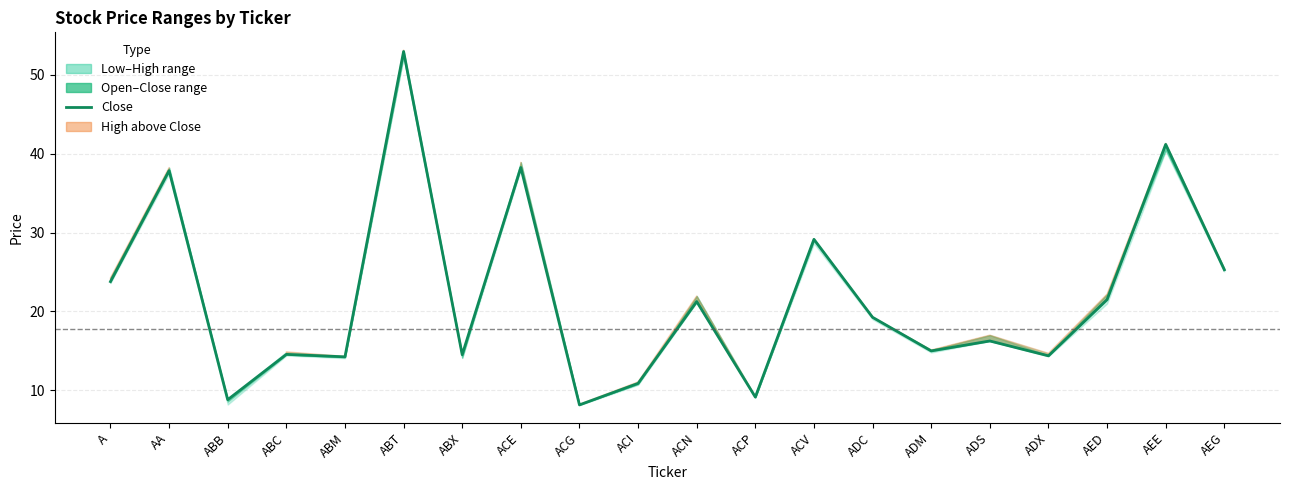

How many data points does each series have?

20